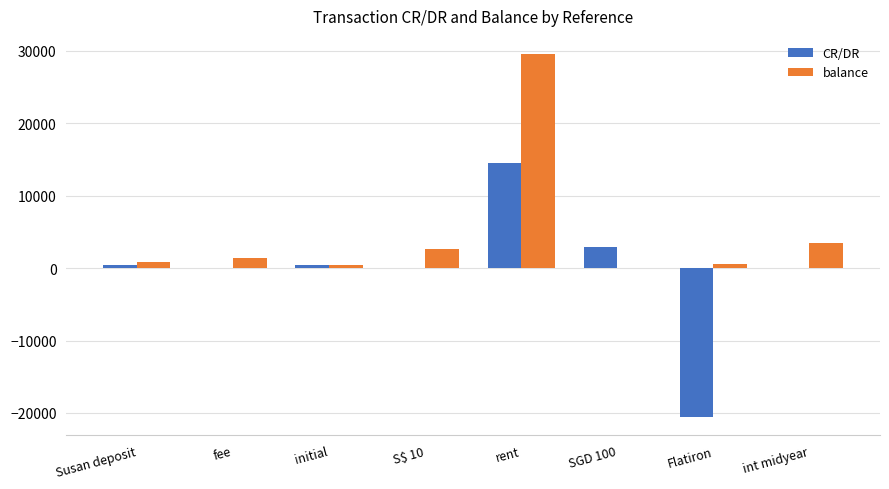

What is the sum of all CR/DR values?

-2295.8